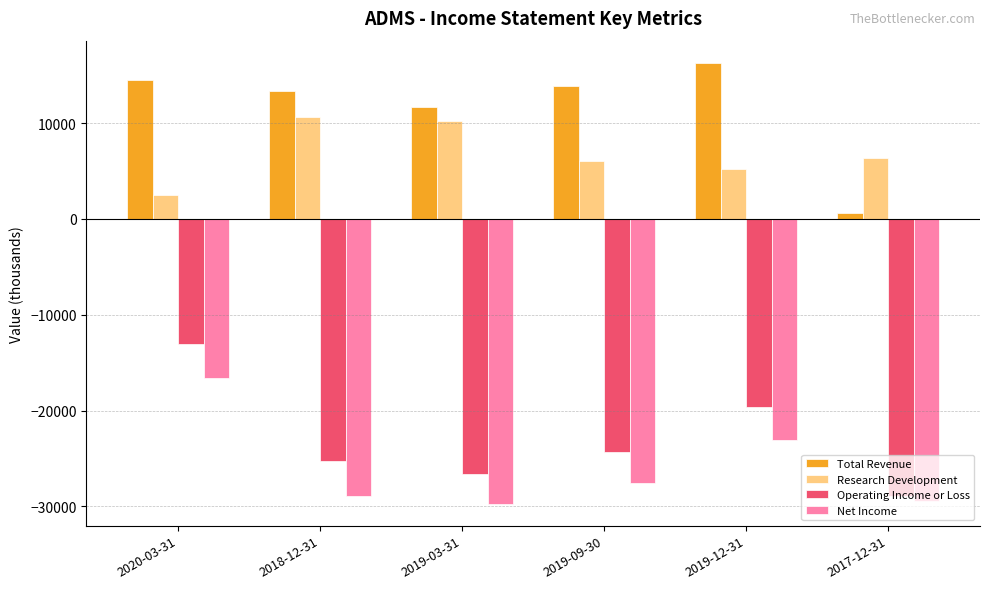

How many groups of bars are there?

6